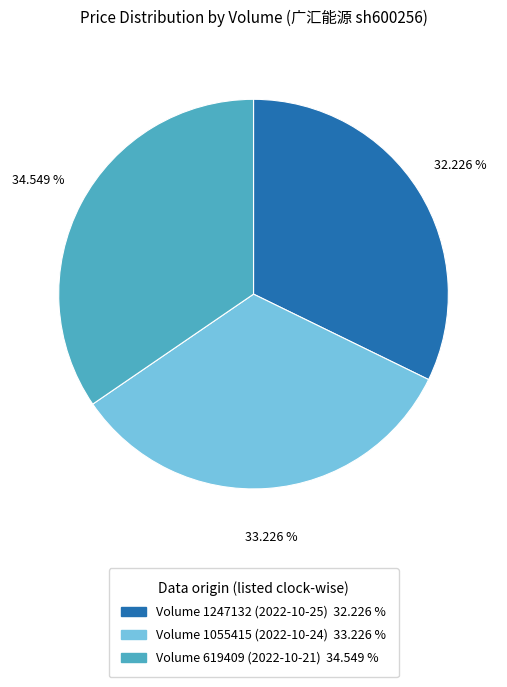

Is there a majority slice in this chart?

No